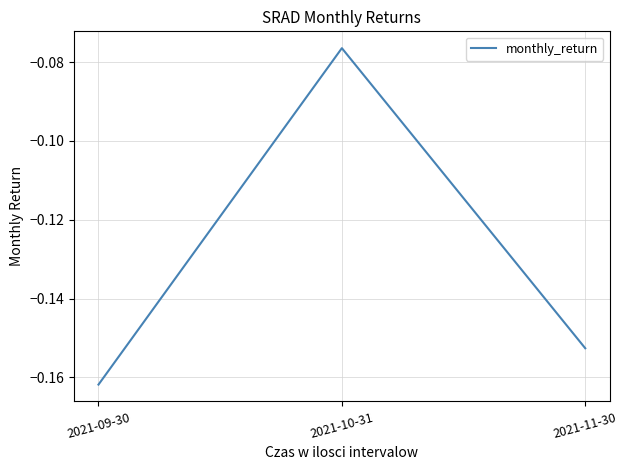

What position from the right is 2021-11-30?

1